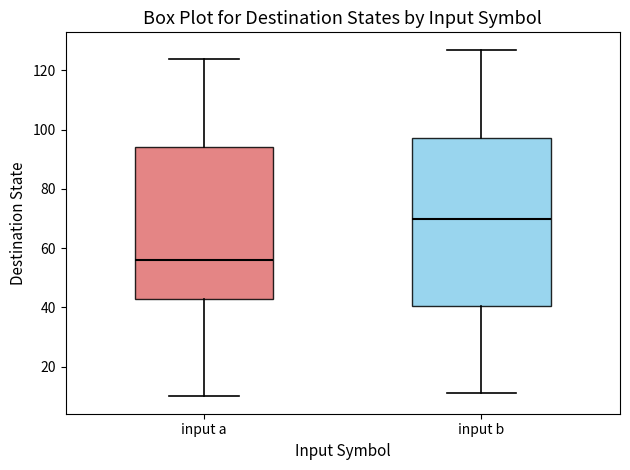

Which box is the tallest, from its lower edge to its upper edge?

input b